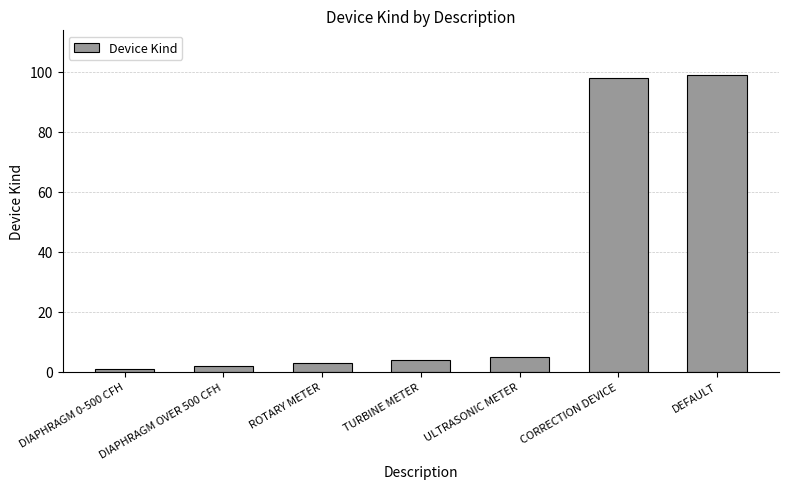

What is the difference between the values at DIAPHRAGM OVER 500 CFH and CORRECTION DEVICE?

96